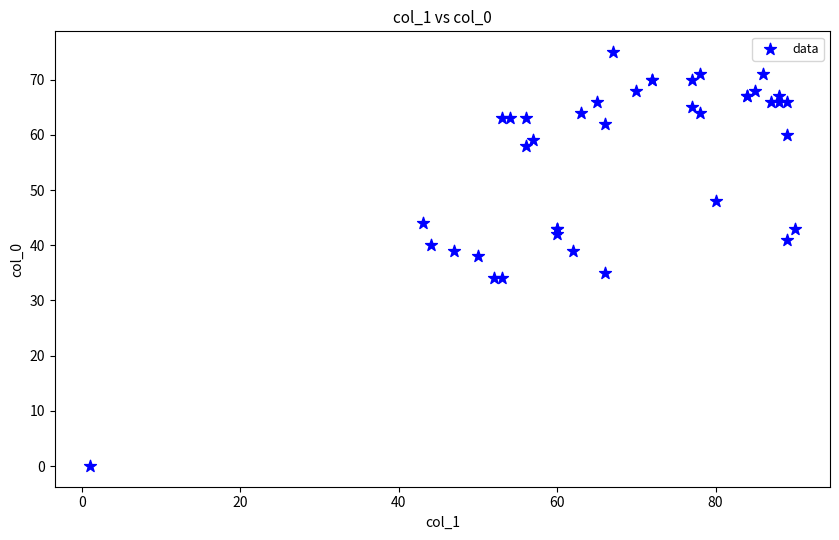

What Y value in the scatter plot is closest to 37?

38